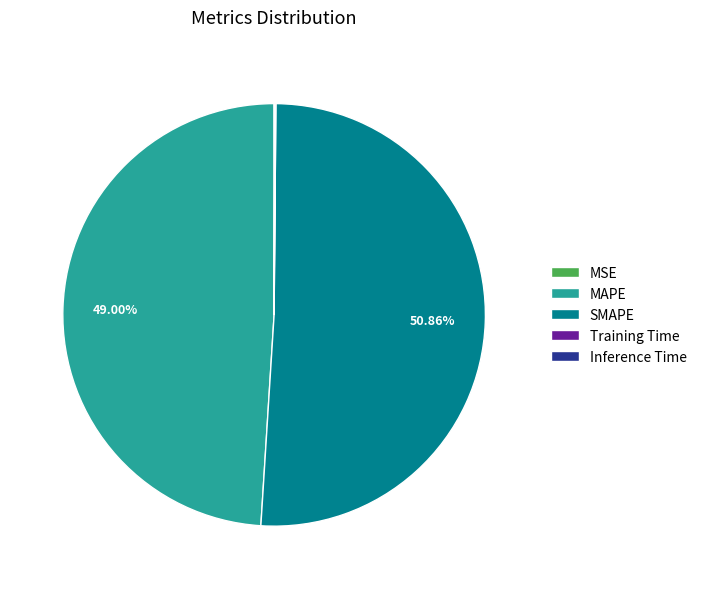

Which slice represents more than half of the pie?

SMAPE